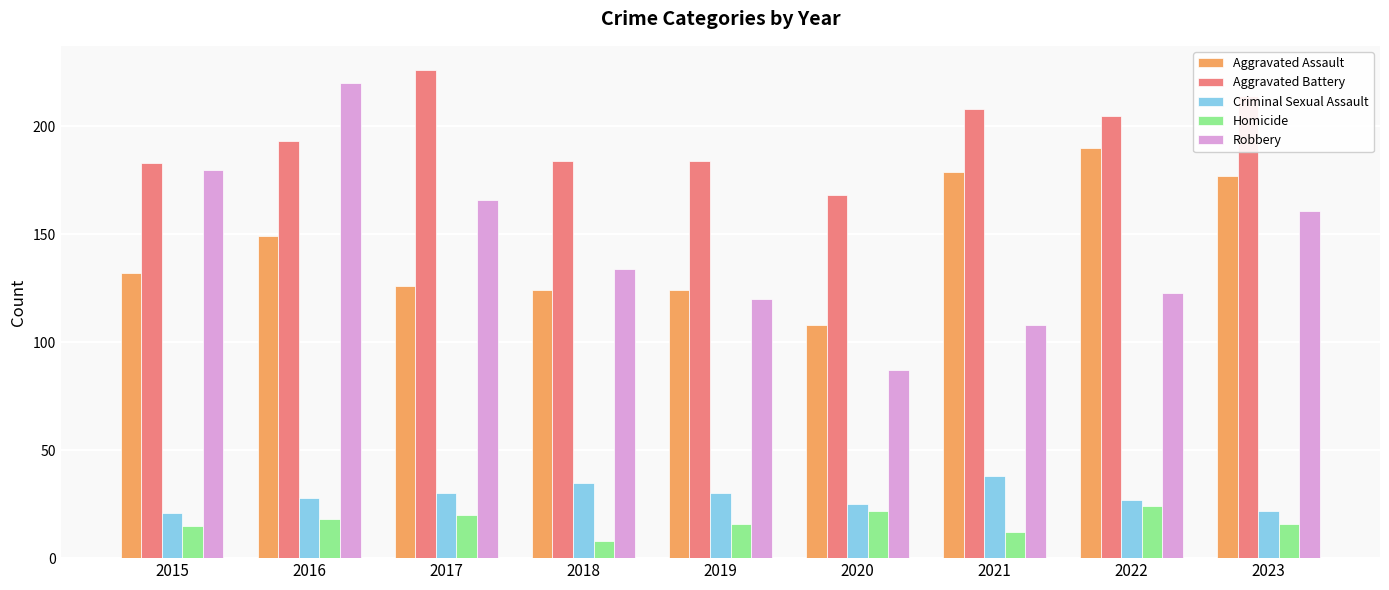

Which series has the largest range (max minus min)?

Robbery